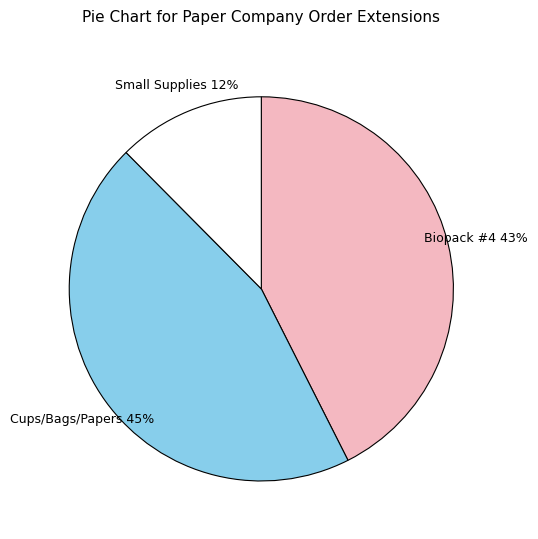

How many slices are in this pie chart?

3